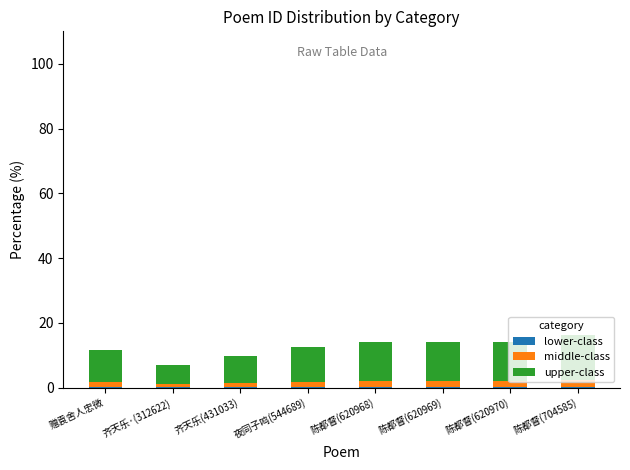

Is it true that upper-class equals 3.3 at 赠袁舍人忠微?

False